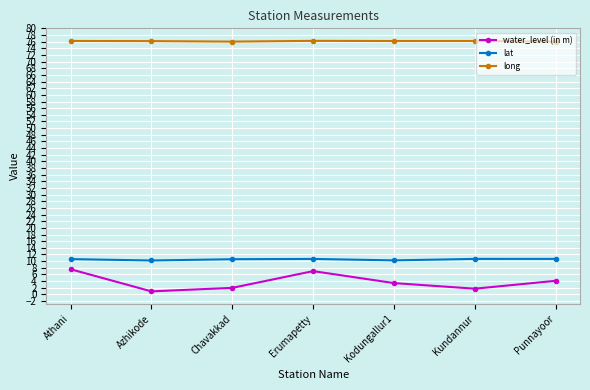

The long series shows 76.2 at Erumapetty. True or false?

True